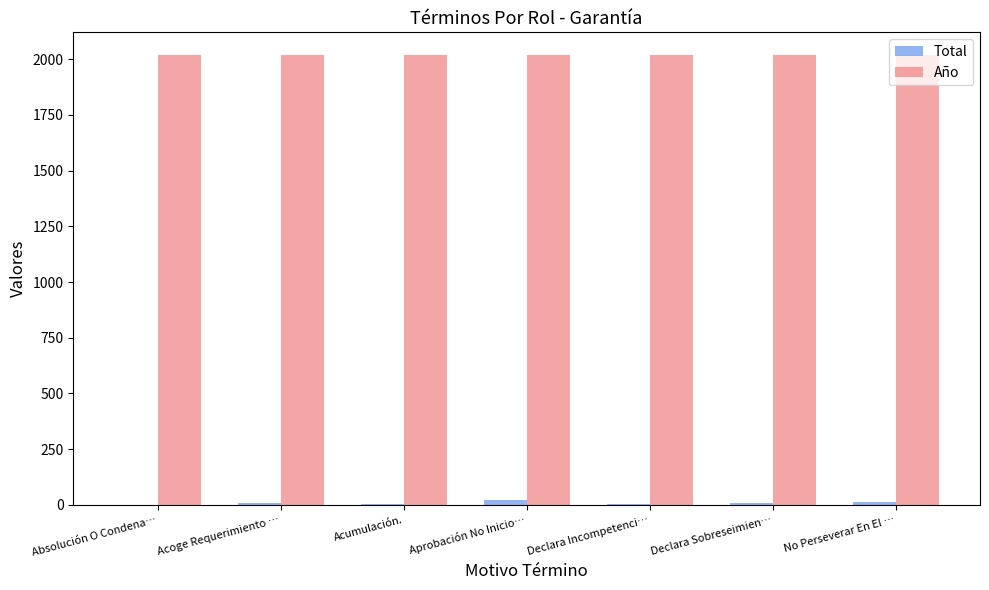

True or false: Año has a value of 2965 at Aprobación No Inicio….

False